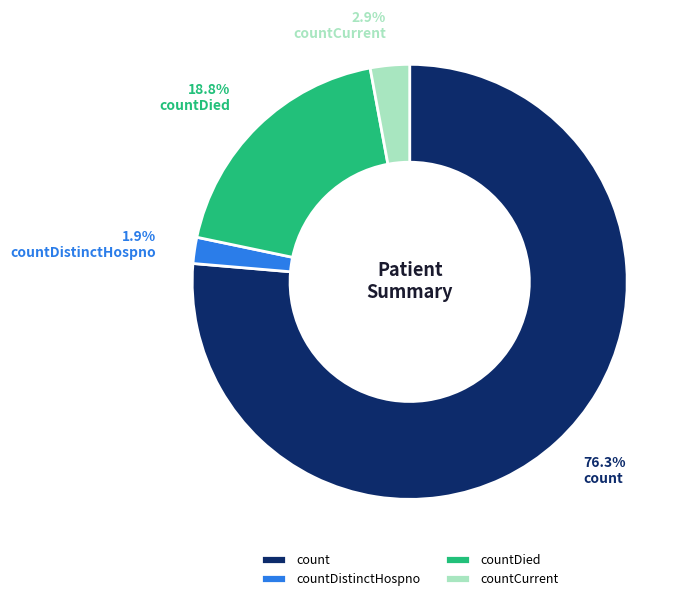

Which slice is the largest?

count